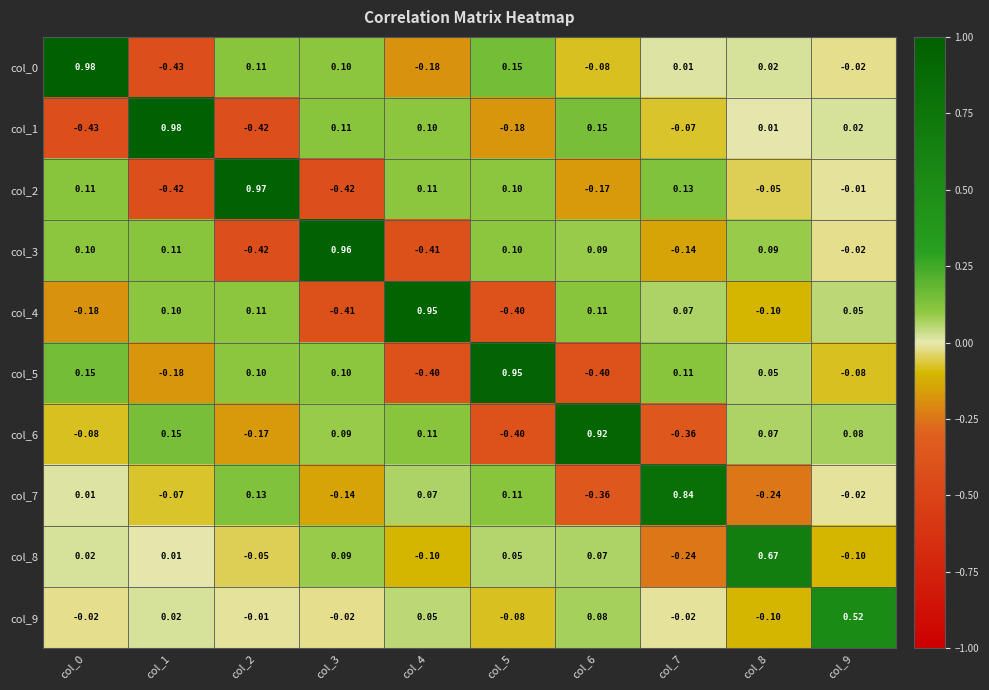

Is the value of col_9 at col_0 greater than the value of col_3 at col_4?

Yes